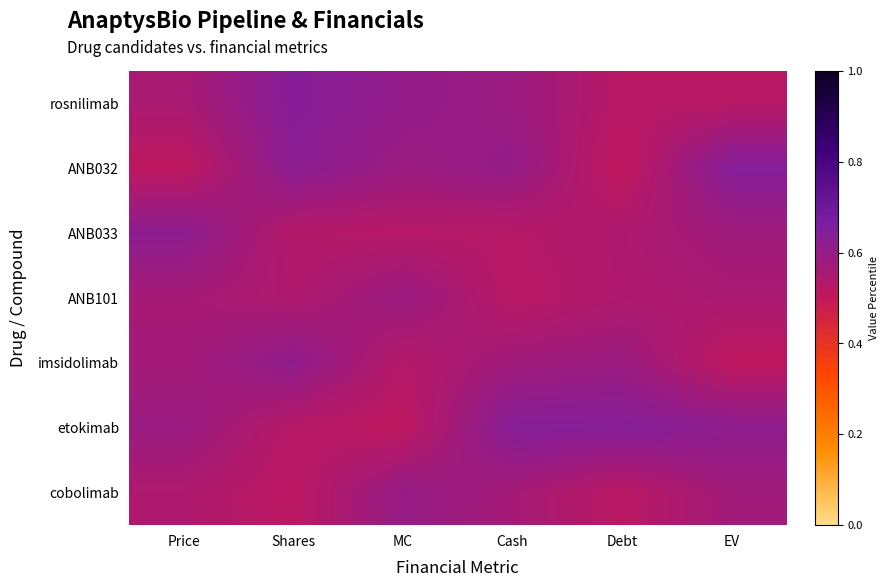

At how many categories does at least one series exceed 0?

6